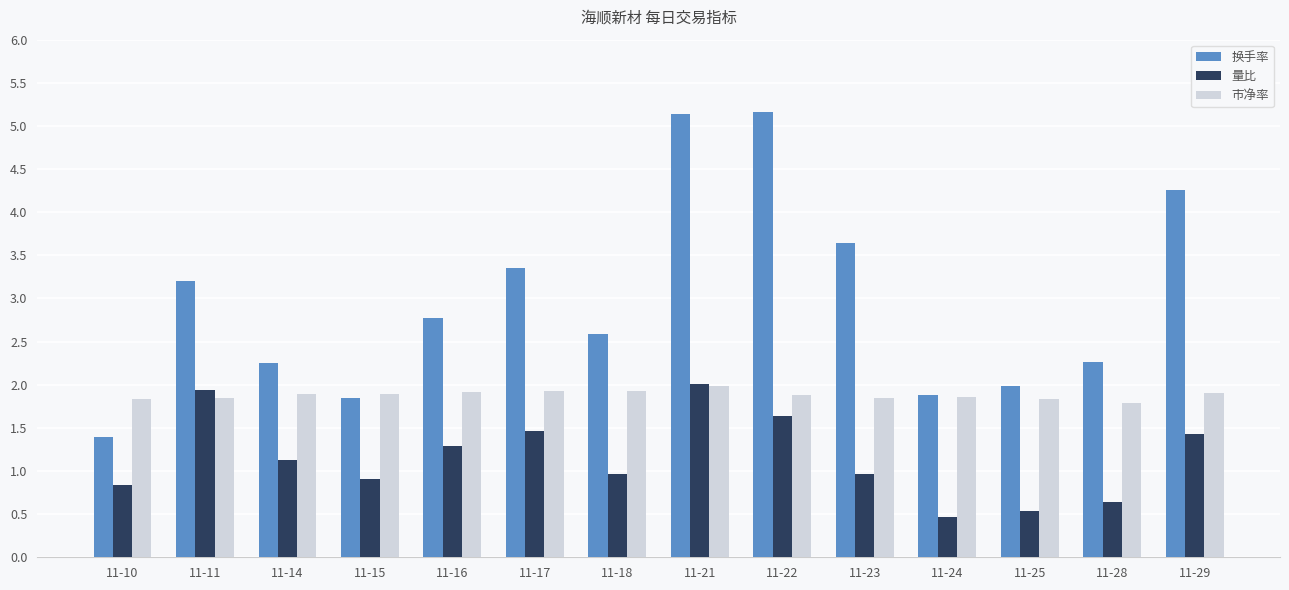

The value of 换手率 at 11-17 is 3.4. True or false?

True